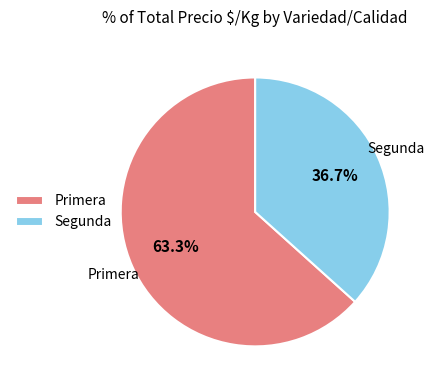

What is the ratio of the value at Primera to the value at Segunda?

1.7